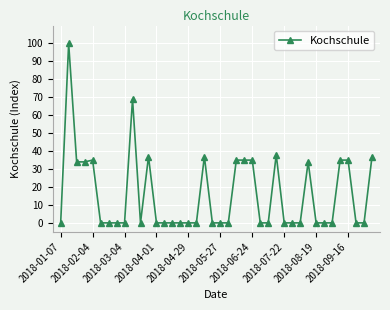

What is the difference between the maximum and minimum values?

100